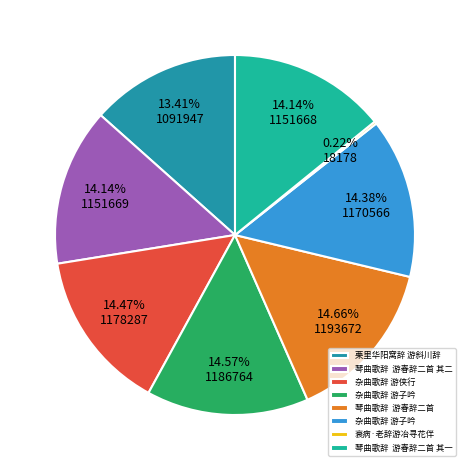

Is there any slice that represents more than half of the pie?

No